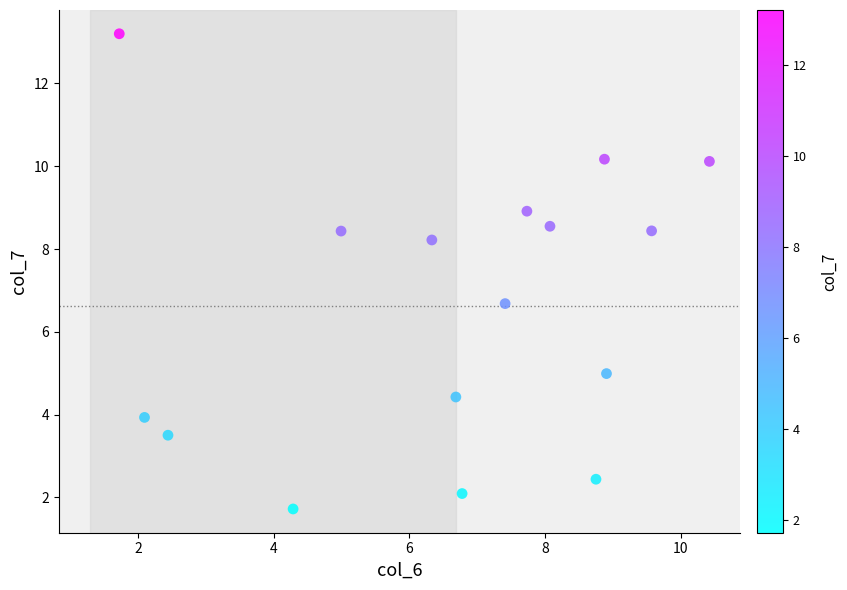

What Y value in the scatter plot is closest to 7?

6.7